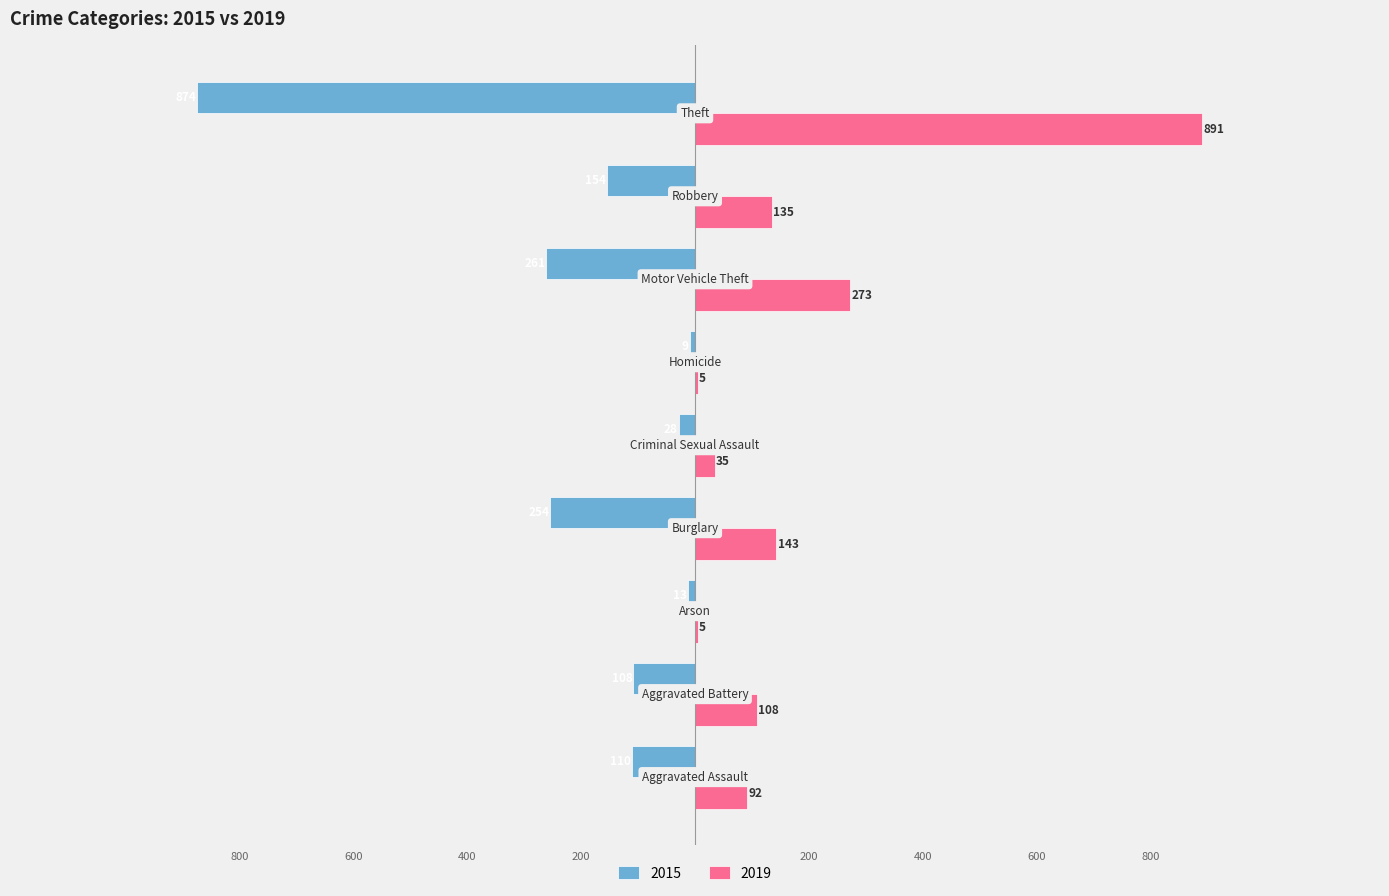

Reading left to right, what are all the values shown in this chart?

2015: Aggravated Assault=-110	Aggravated Battery=-108	Arson=-13	Burglary=-254	Criminal Sexual Assault=-28	Homicide=-9	Motor Vehicle Theft=-261	Robbery=-154	Theft=-874
2019: Aggravated Assault=92	Aggravated Battery=108	Arson=5	Burglary=143	Criminal Sexual Assault=35	Homicide=5	Motor Vehicle Theft=273	Robbery=135	Theft=891